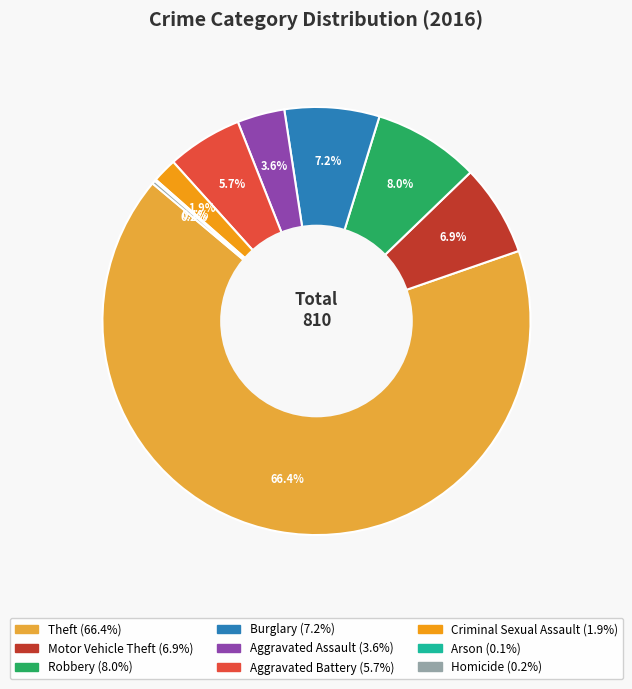

What percentage is the Burglary slice, to the nearest percent?

7%